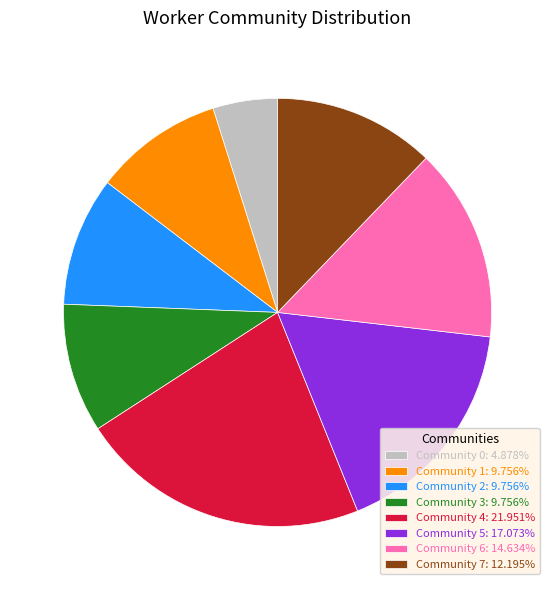

Is Community 2: 9.756% the majority of the pie?

No